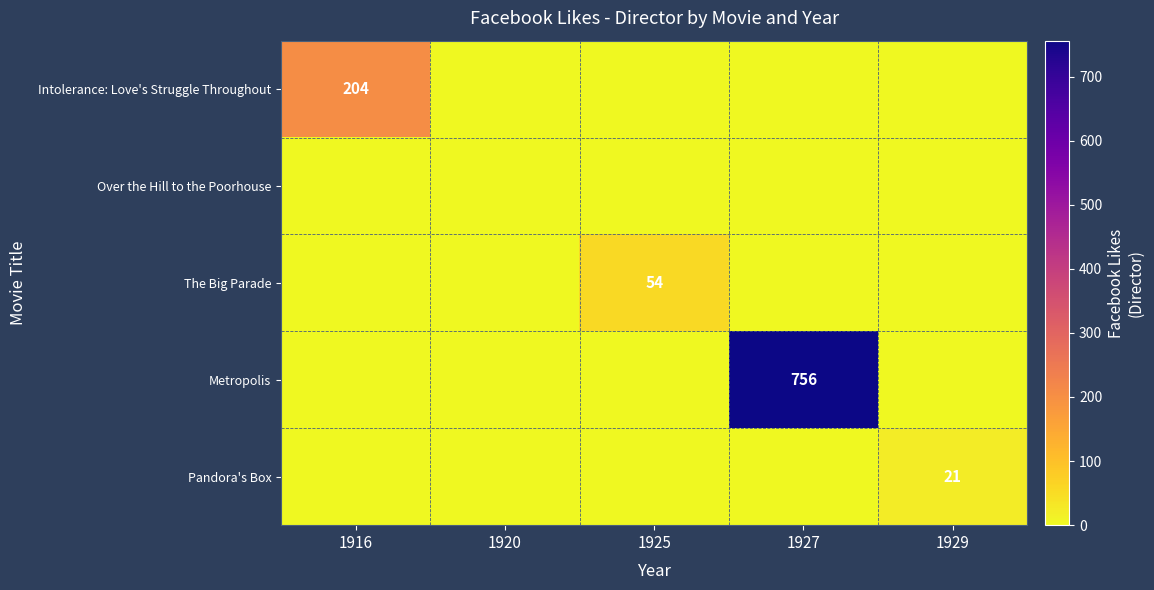

What is the spread (max minus min) of values at 1927?

756